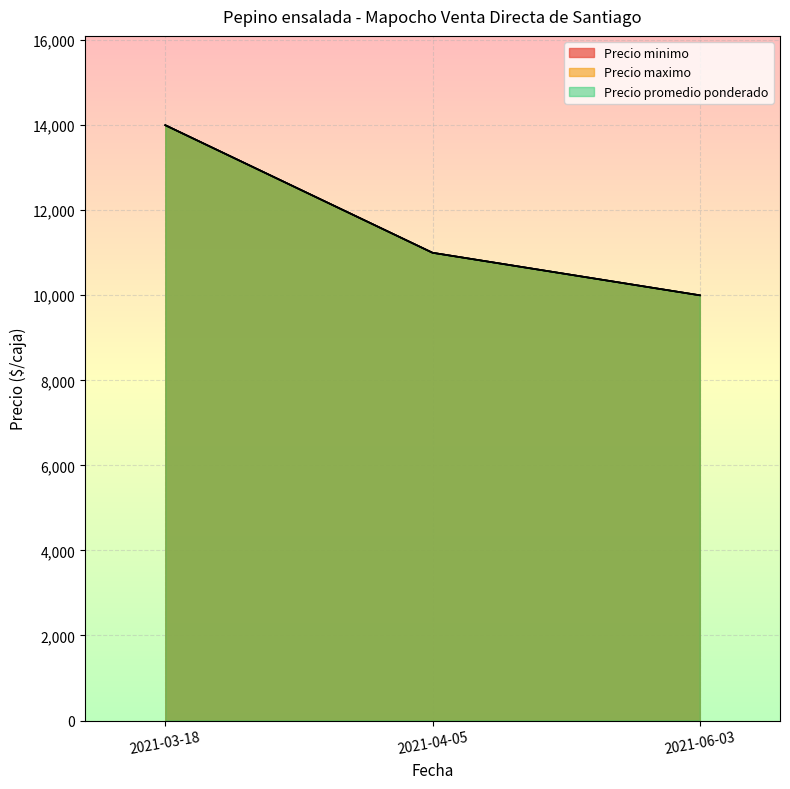

Read the Precio maximo value at 2021-04-05.

11000